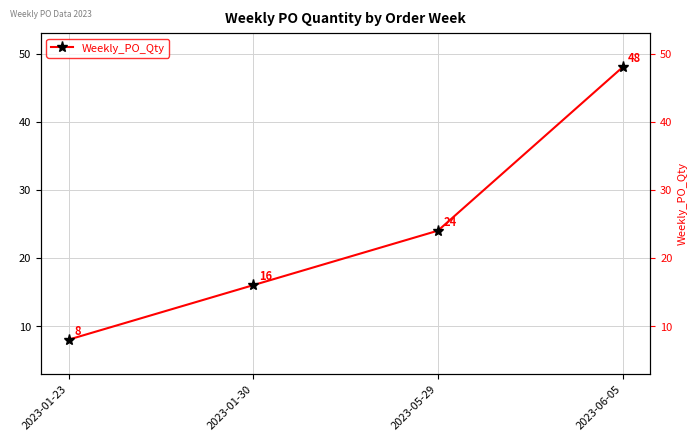

At which label does the data first exceed 24?

2023-06-05